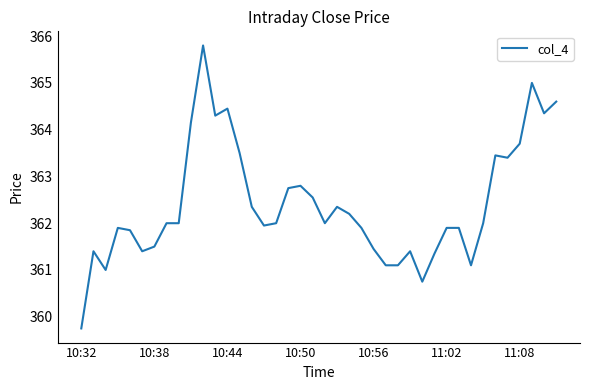

What is the minimum value shown in the chart?

359.8